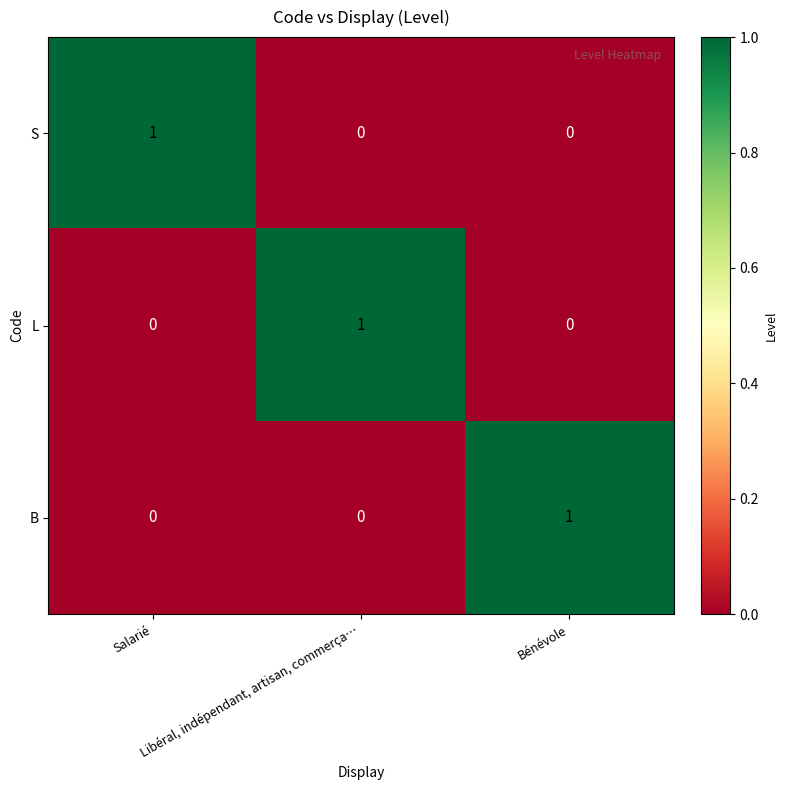

At how many categories does at least one series exceed 0?

3